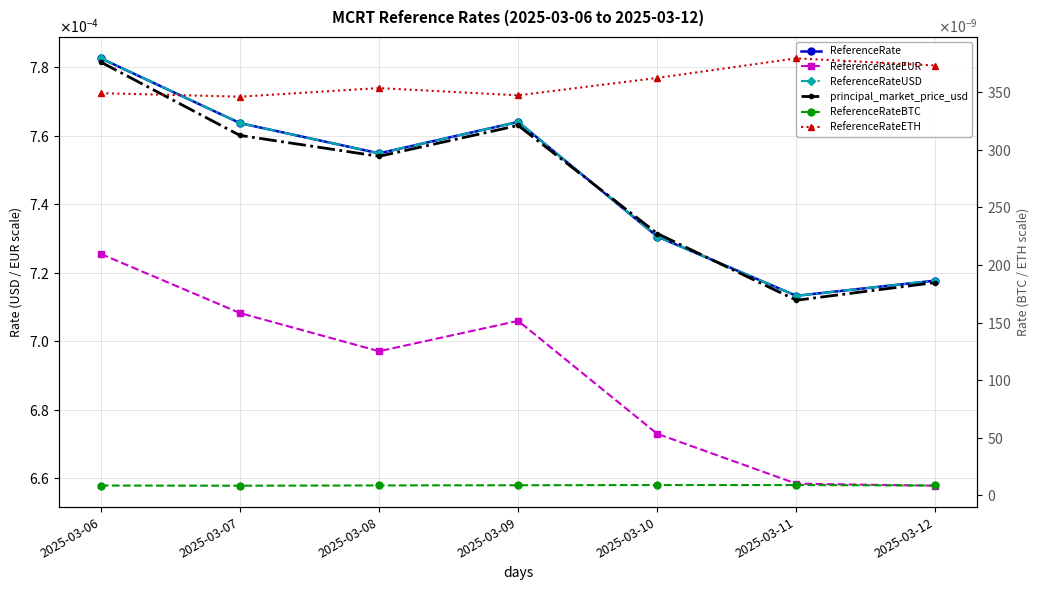

At how many categories does at least one series exceed 0?

7